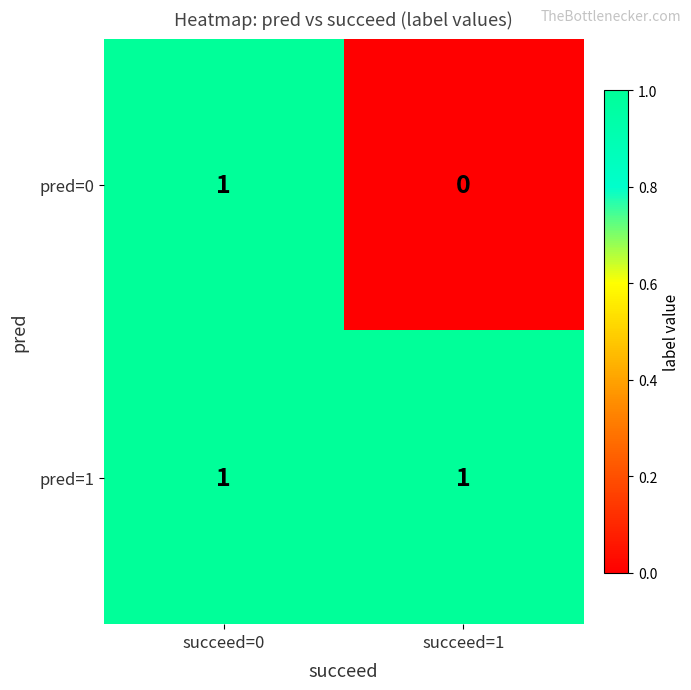

What is the greatest value displayed?

1